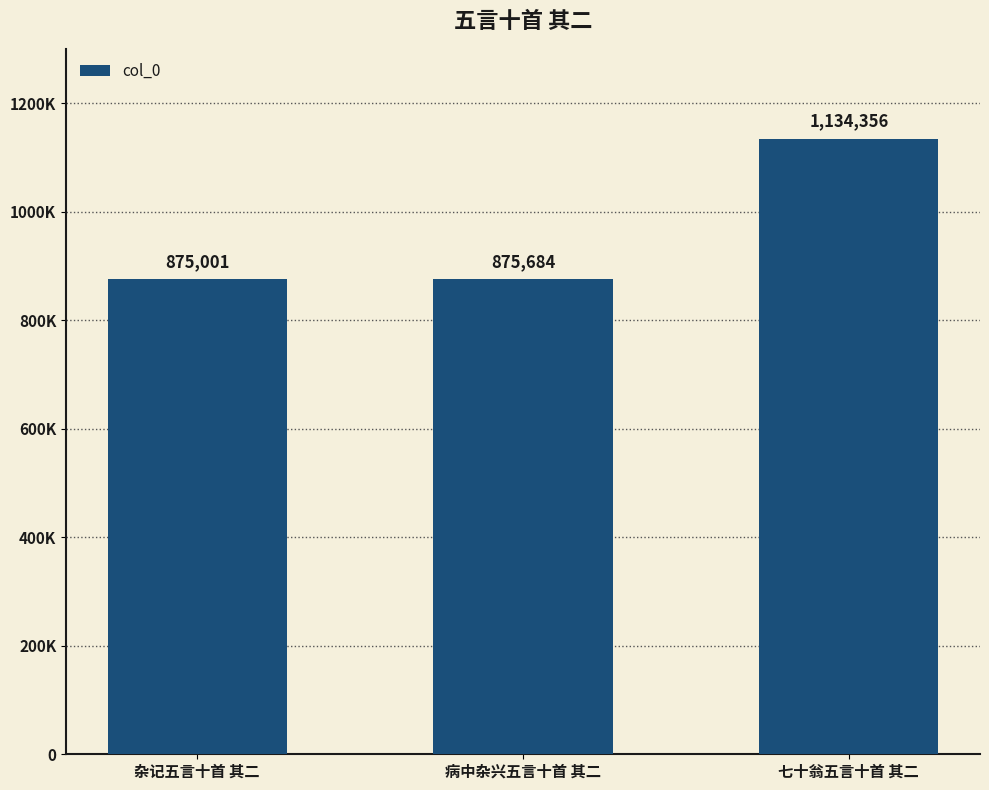

What is the sum of the values at 七十翁五言十首 其二 and 杂记五言十首 其二?

2009357